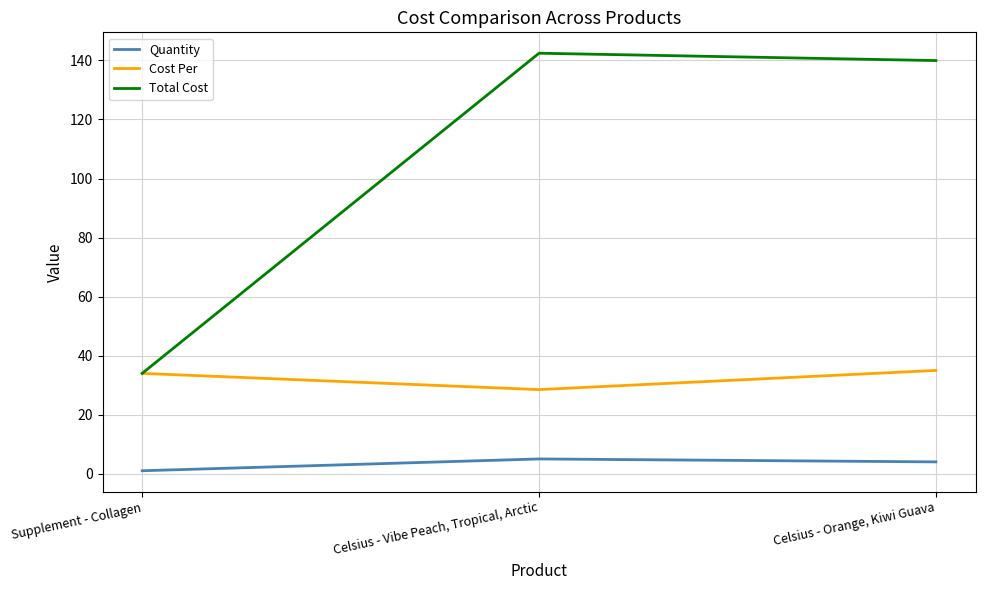

Between Supplement - Collagen and Celsius - Vibe Peach, Tropical, Arctic, which series saw the biggest shift?

Total Cost